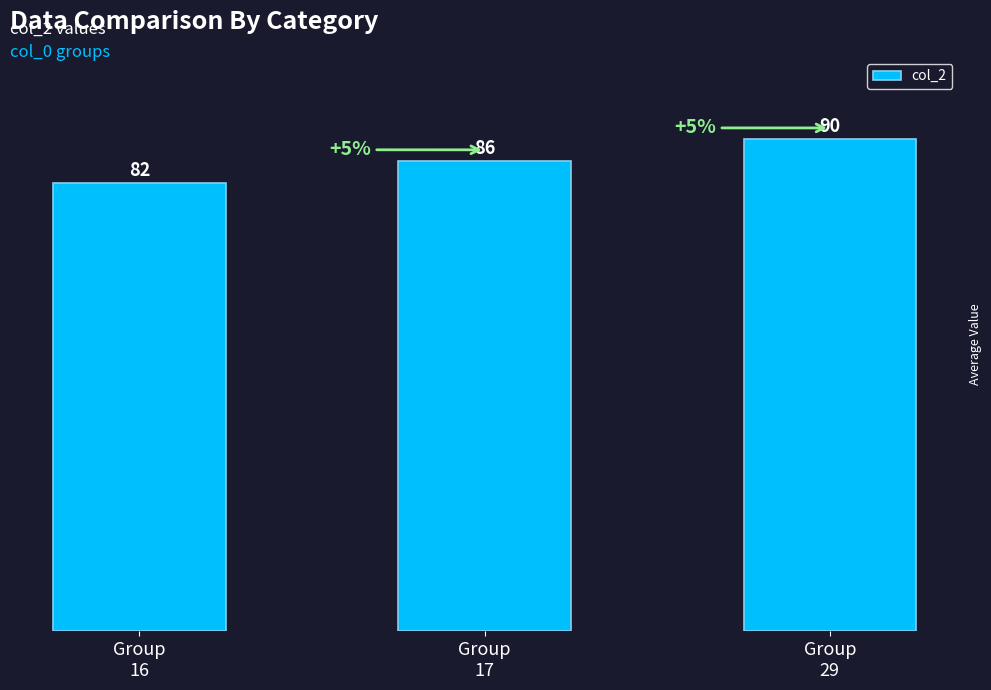

Reading right to left, list all the values displayed in this chart.

Group
29=90	Group
17=86	Group
16=82